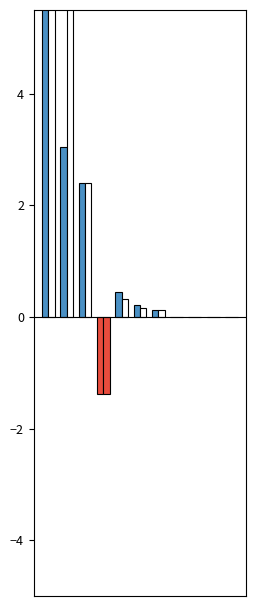

How many data points does each series have?

11